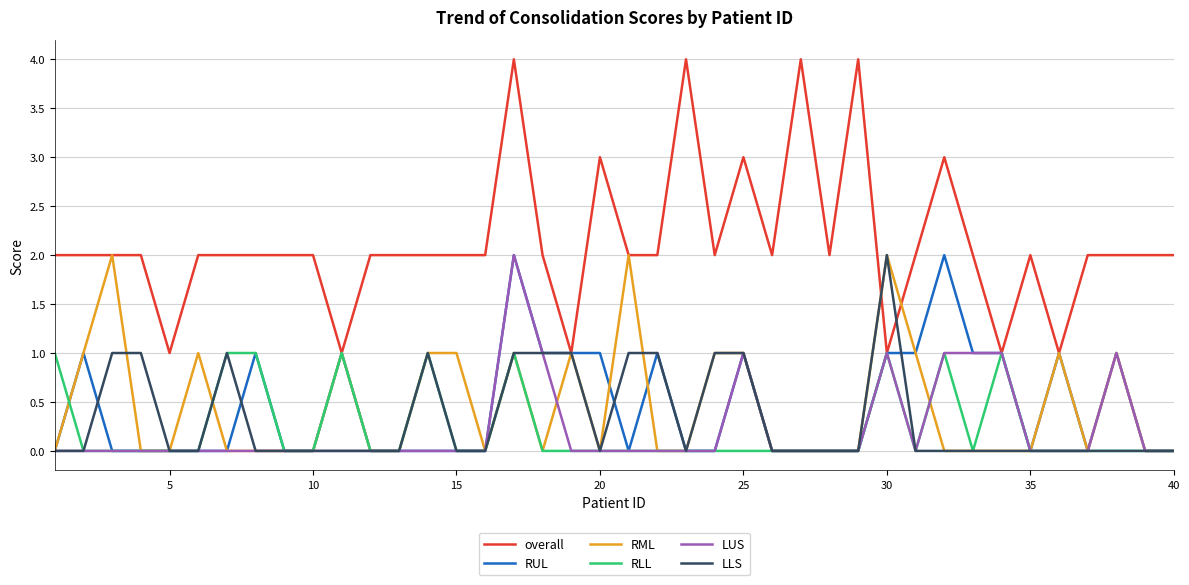

Reading right to left, transcribe all the data shown in this chart.

overall: 2	2	2	2	1	2	1	2	3	2	1	4	2	4	2	3	2	4	2	2	3	1	2	4	2	2	2	2	2	1	2	2	2	2	2	1	2	2	2	2
RUL: 0	0	1	0	1	0	1	1	2	1	1	0	0	0	0	1	0	0	1	0	1	1	1	2	0	0	0	0	0	1	0	0	1	0	0	0	0	0	1	0
RML: 0	0	1	0	1	0	0	0	0	1	2	0	0	0	0	1	1	0	0	2	0	1	0	1	0	1	1	0	0	1	0	0	0	0	1	0	0	2	1	0
RLL: 0	0	0	0	0	0	1	0	1	0	1	0	0	0	0	0	0	0	0	0	0	0	0	1	0	0	1	0	0	1	0	0	1	1	0	0	0	0	0	1
LUS: 0	0	1	0	0	0	1	1	1	0	1	0	0	0	0	1	0	0	0	0	0	0	1	2	0	0	0	0	0	0	0	0	0	0	0	0	0	0	0	0
LLS: 0	0	0	0	0	0	0	0	0	0	2	0	0	0	0	1	1	0	1	1	0	1	1	1	0	0	1	0	0	0	0	0	0	1	0	0	1	1	0	0